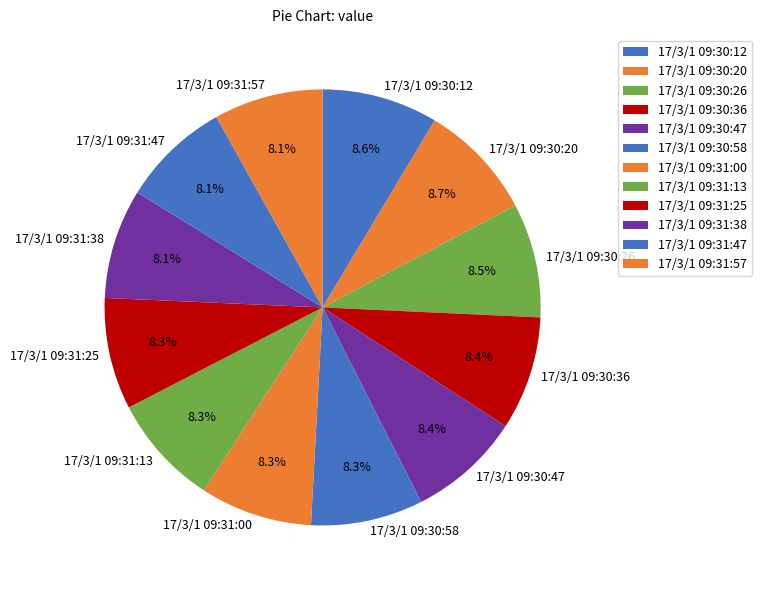

Is there any slice that represents more than half of the pie?

No